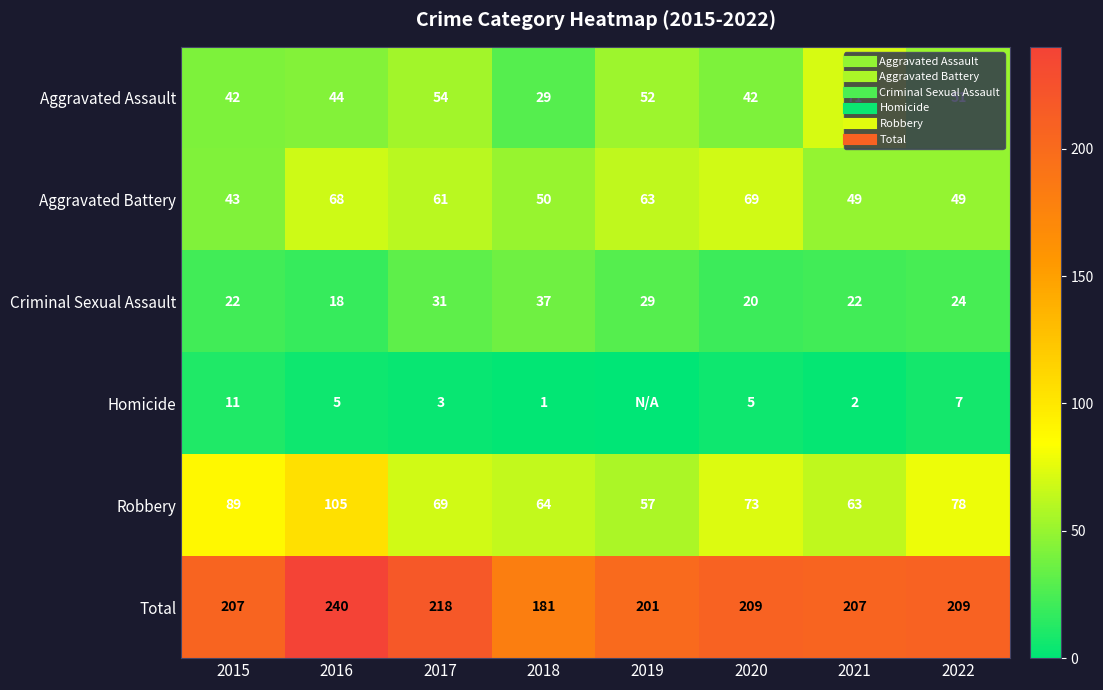

How many data points does each series have?

8